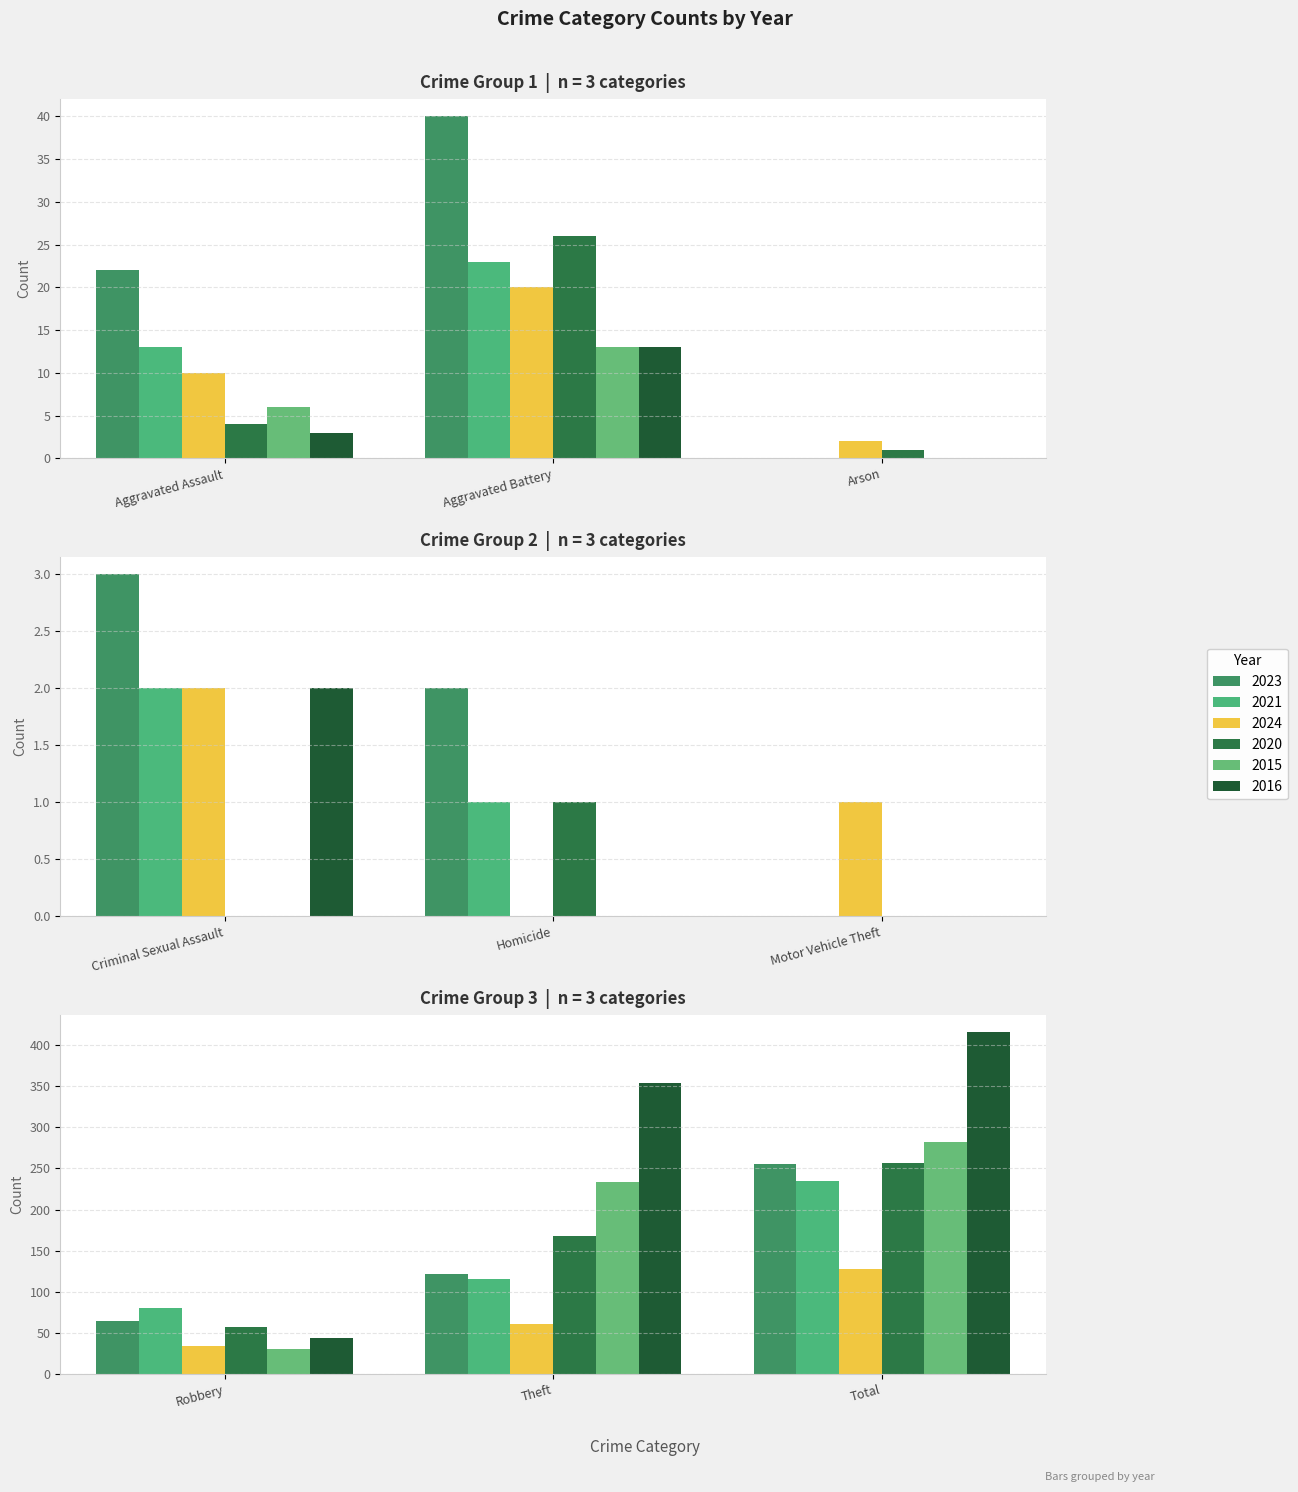

What position from the right is Aggravated Assault?

9